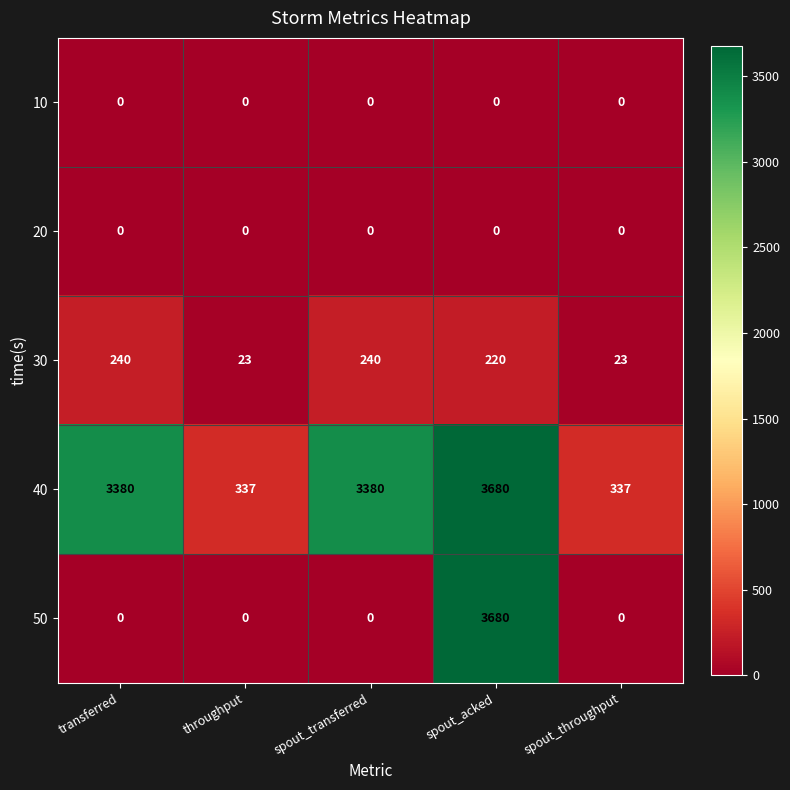

The 50 series shows 0 at spout_transferred. True or false?

True